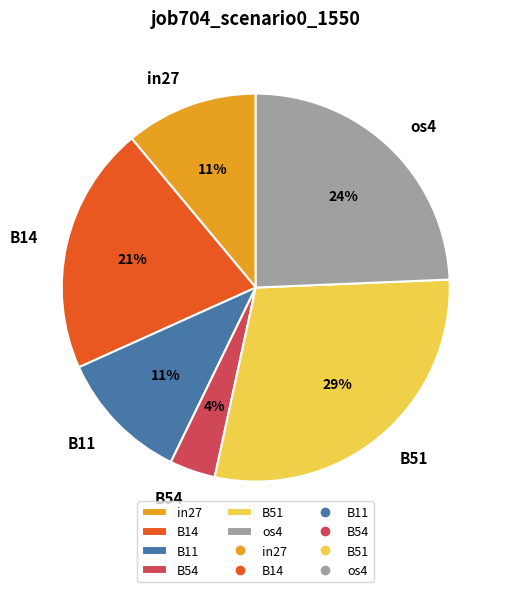

Combined, do B14 and in27 account for over 50%?

No